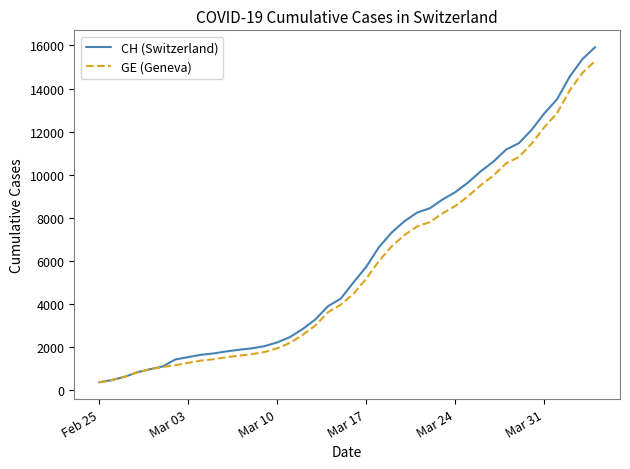

What are all the series names shown in the legend?

CH (Switzerland), GE (Geneva)